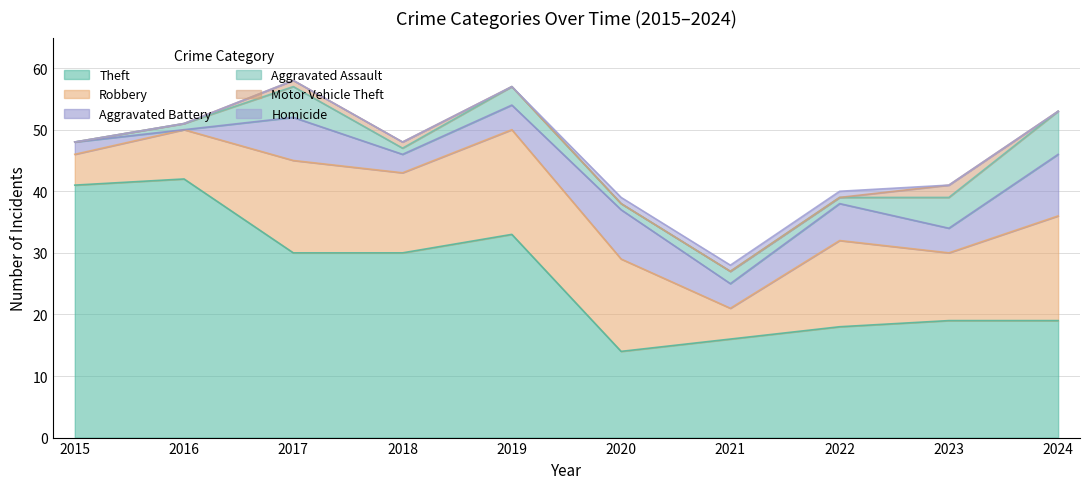

Reading left to right, extract all data points from this chart.

Theft: 2015=41	2016=42	2017=30	2018=30	2019=33	2020=14	2021=16	2022=18	2023=19	2024=19
Robbery: 2015=5	2016=8	2017=15	2018=13	2019=17	2020=15	2021=5	2022=14	2023=11	2024=17
Aggravated Battery: 2015=2	2016=0	2017=7	2018=3	2019=4	2020=8	2021=4	2022=6	2023=4	2024=10
Aggravated Assault: 2015=0	2016=1	2017=5	2018=1	2019=3	2020=1	2021=2	2022=1	2023=5	2024=7
Motor Vehicle Theft: 2015=0	2016=0	2017=1	2018=1	2019=0	2020=0	2021=0	2022=0	2023=2	2024=0
Homicide: 2015=0	2016=0	2017=0	2018=0	2019=0	2020=1	2021=1	2022=1	2023=0	2024=0